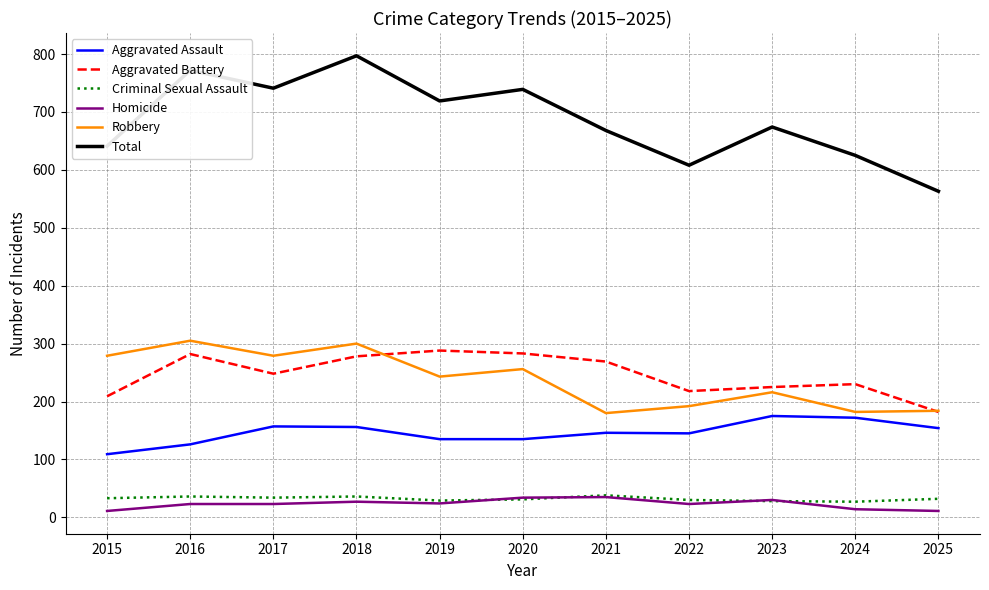

Which series has the largest total across all categories?

Total